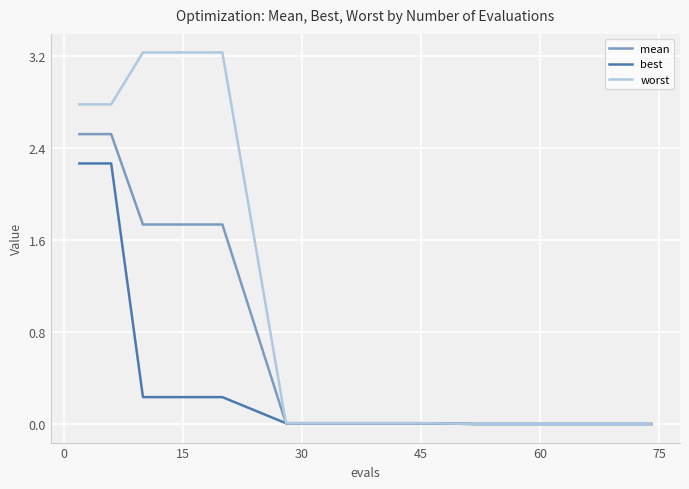

Which series has the largest total across all categories?

worst